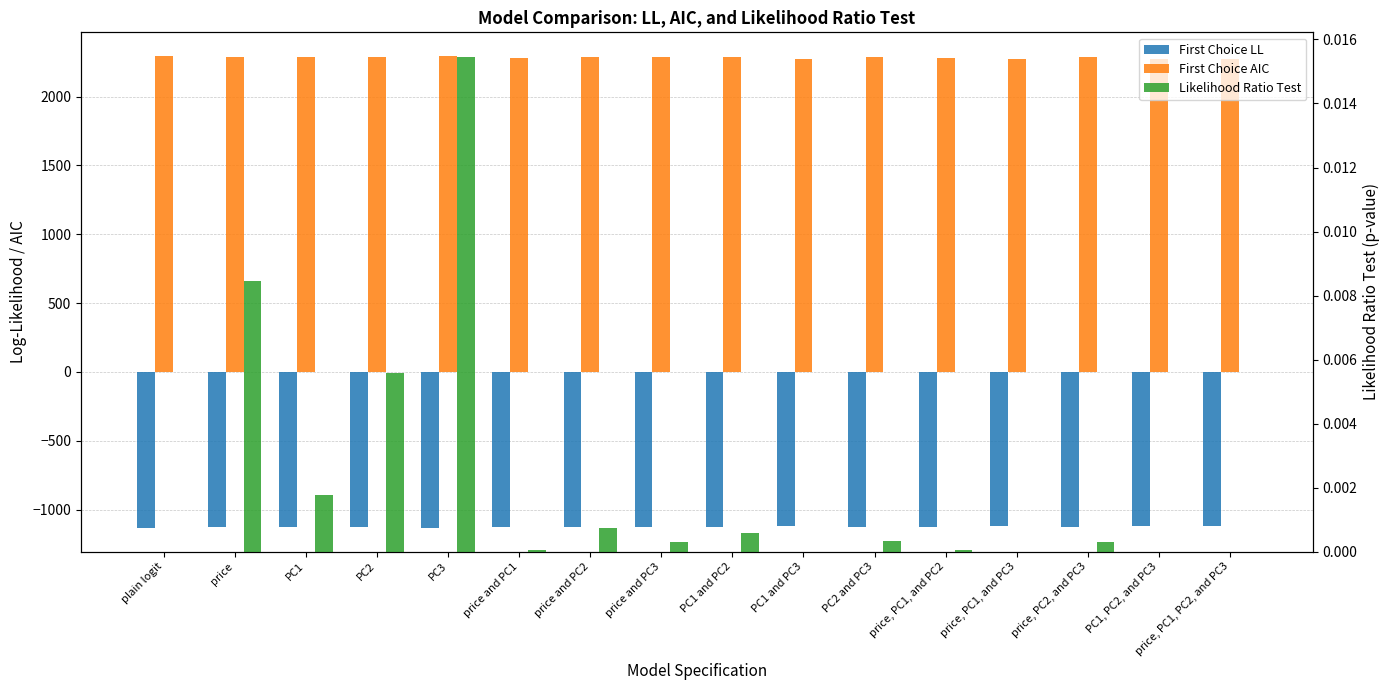

At which category does the chart reach its minimum across all series?

plain logit